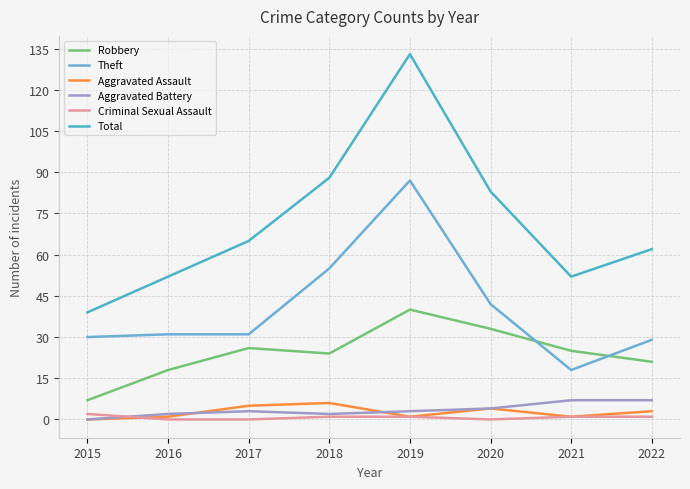

What is the total value across all series at 2015?

78